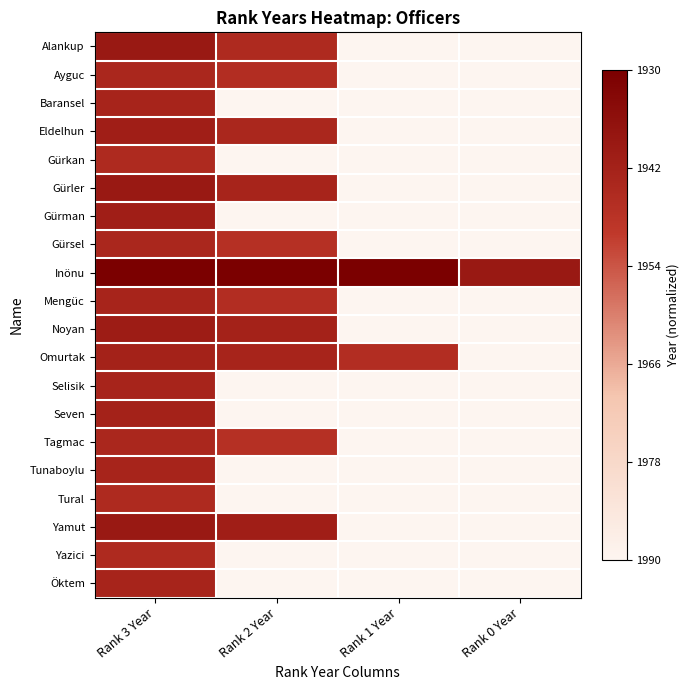

At how many categories does at least one series exceed 0?

4